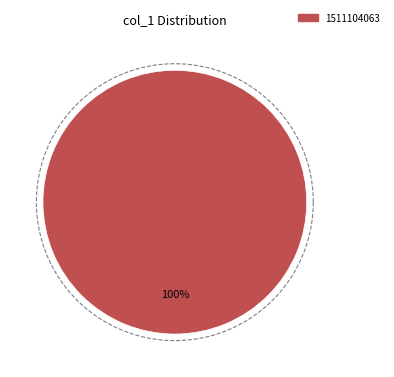

Does 1507217696 represent more than half of the total?

No